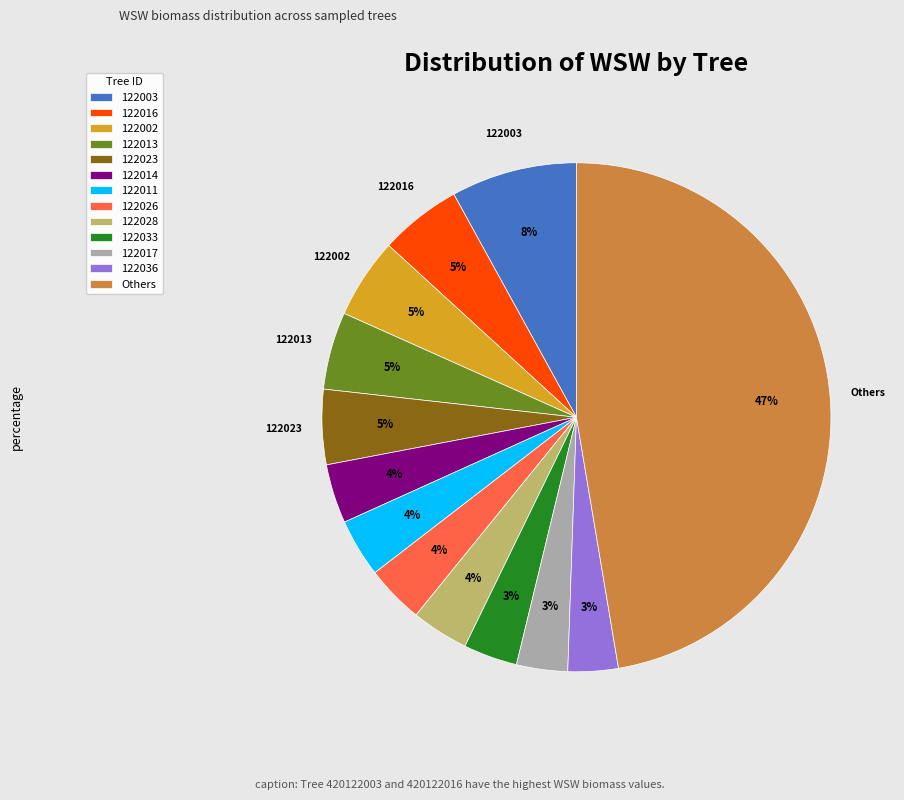

Between 122016 and 122011, which is larger?

122016